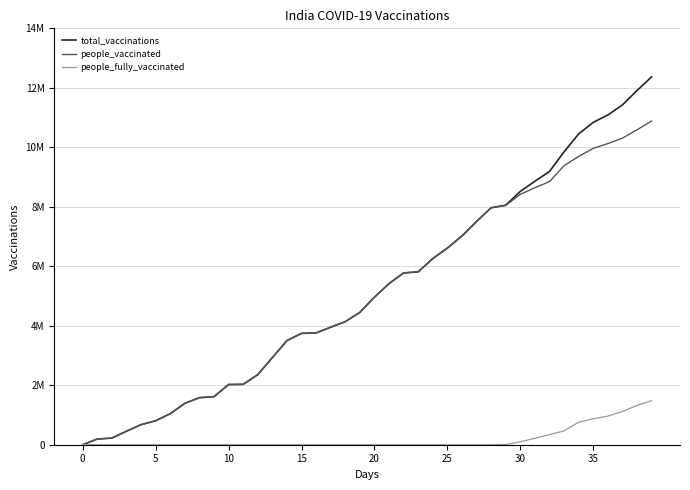

List the series in order of their peak value, lowest first.

people_fully_vaccinated, people_vaccinated, total_vaccinations